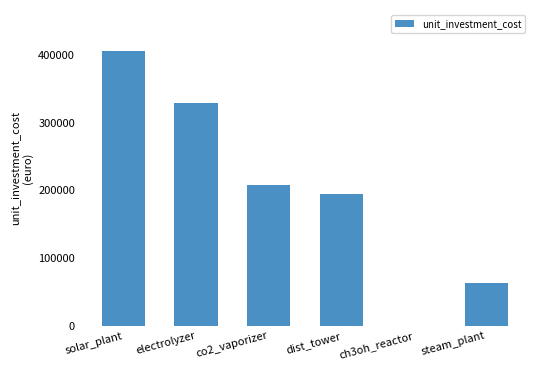

Are the bars horizontal?

No